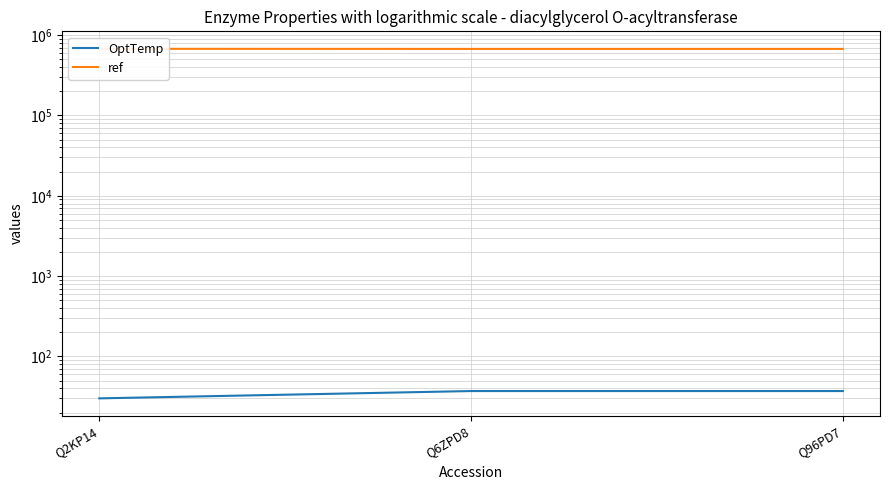

What is the value of the OptTemp point at the 2nd from the left?

37